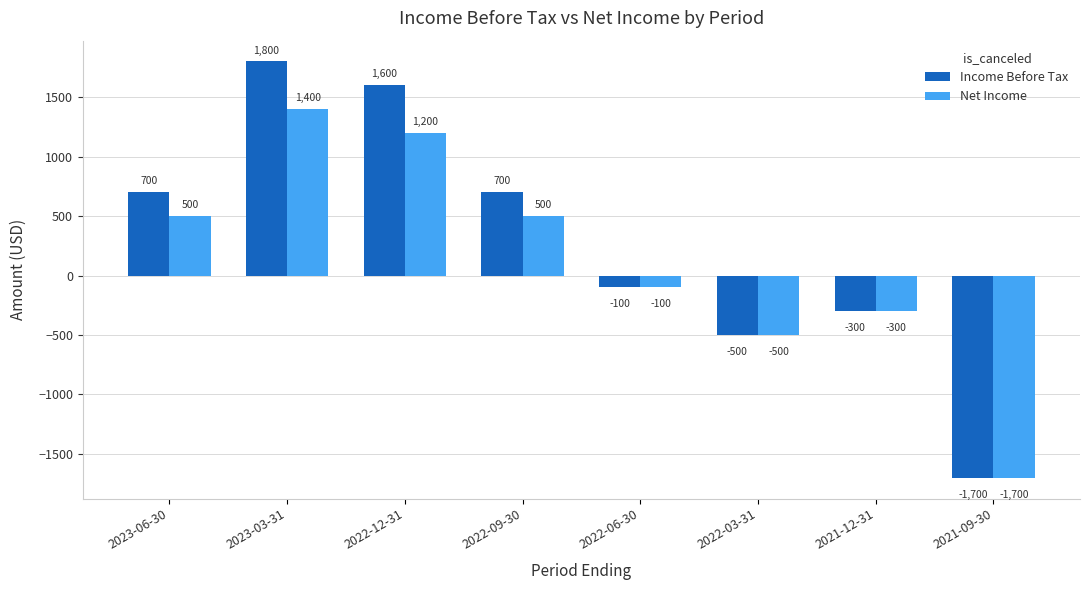

Which series has the largest range (max minus min)?

Income Before Tax